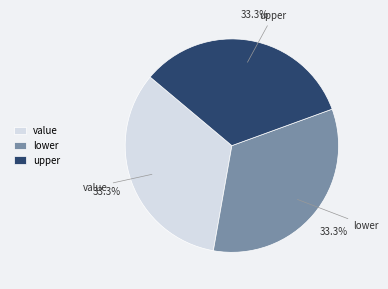

Does upper represent more than half of the total?

No